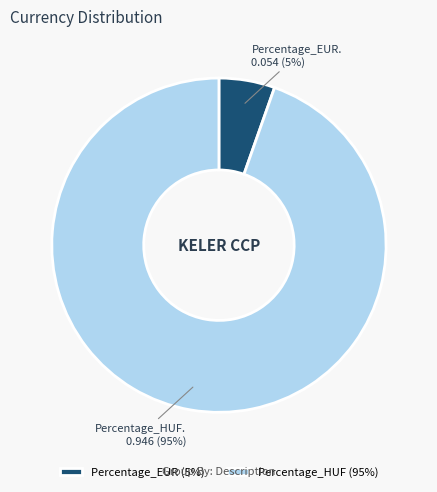

What percentage is the Percentage_HUF slice, to the nearest percent?

95%